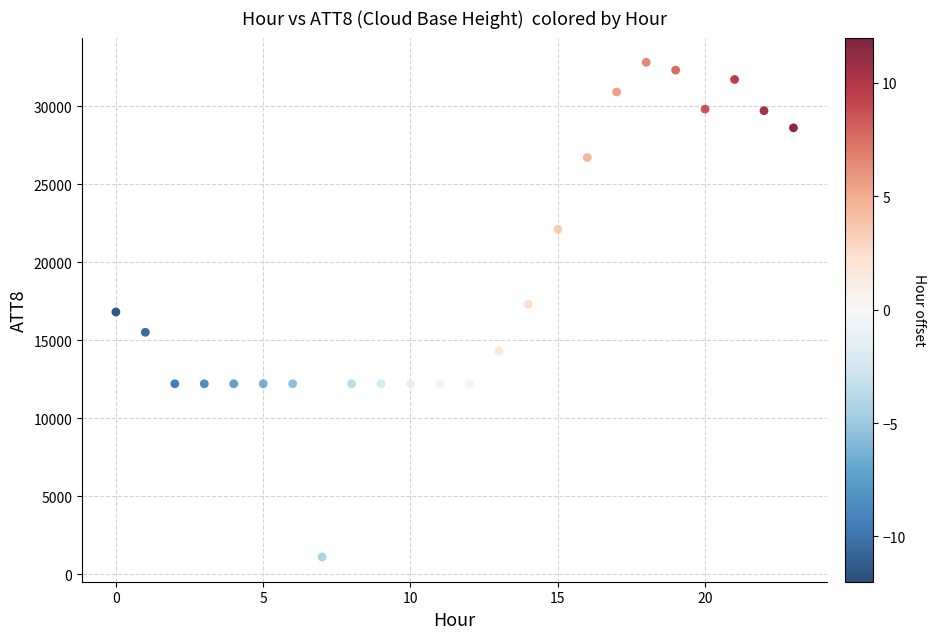

What is the range of Y values (max minus min)?

31700